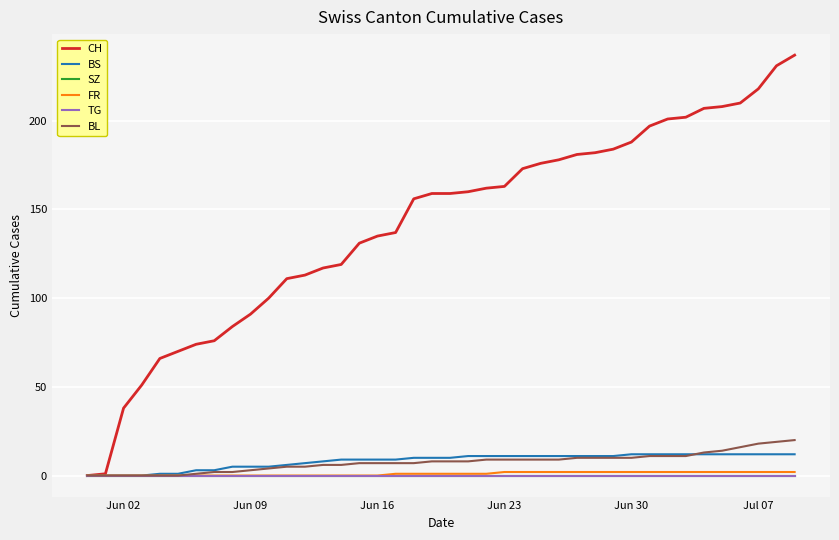

Does the chart have visible grid lines?

Yes